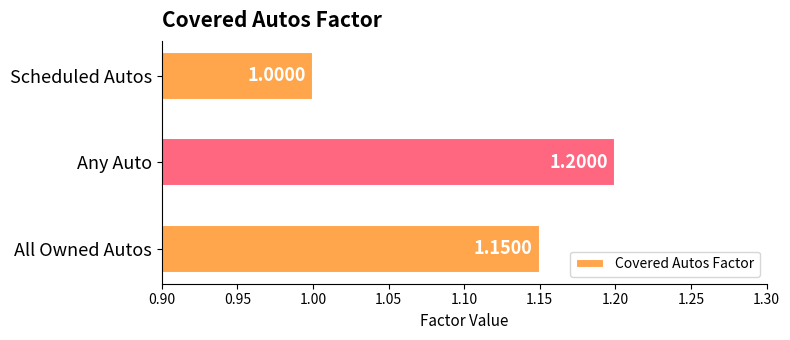

At which category does the chart reach its minimum across all series?

Scheduled Autos